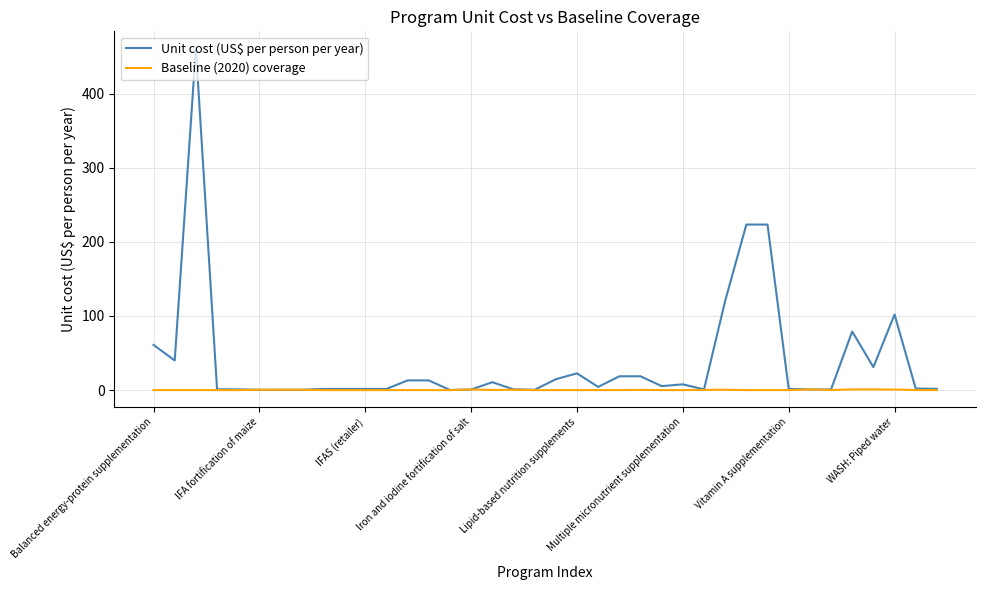

Which series has the widest spread of values?

Unit cost (US$ per person per year)